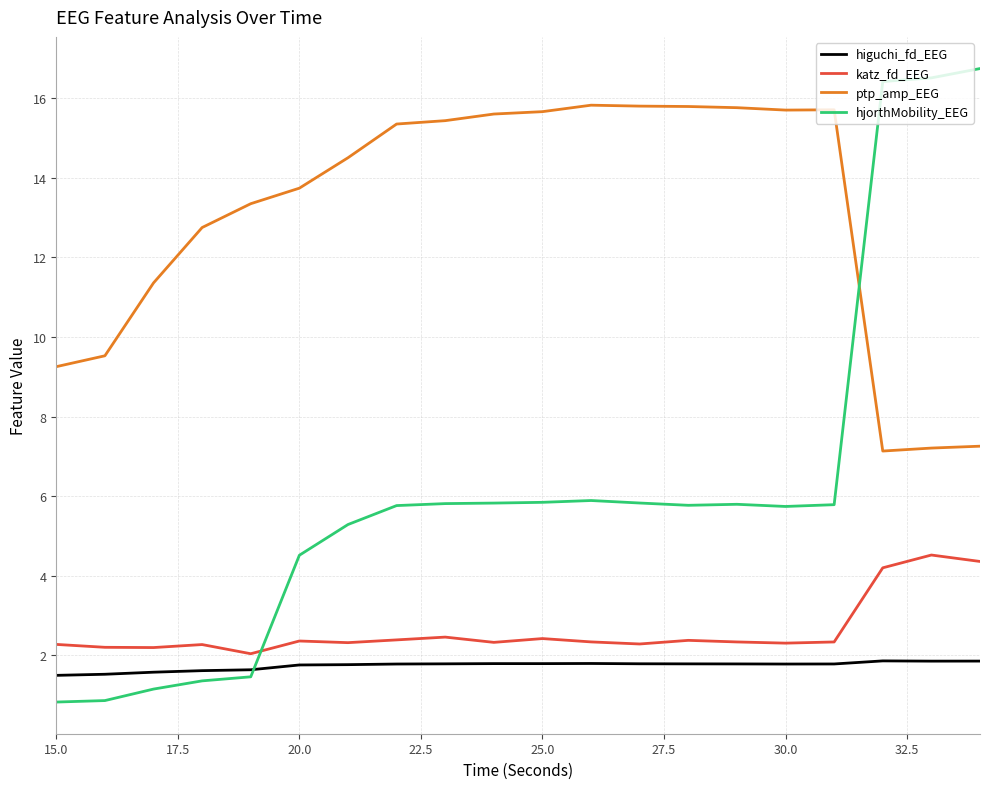

True or false: higuchi_fd_EEG has more than 0 points higher than both neighbors.

True